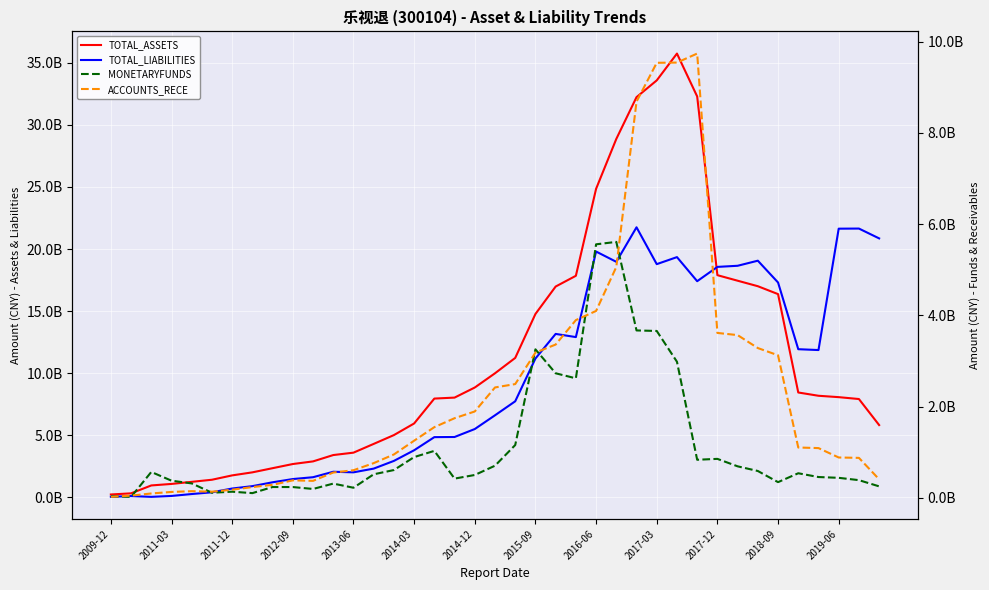

At 28, list the series in order from smallest to largest.

MONETARYFUNDS, ACCOUNTS_RECE, TOTAL_LIABILITIES, TOTAL_ASSETS